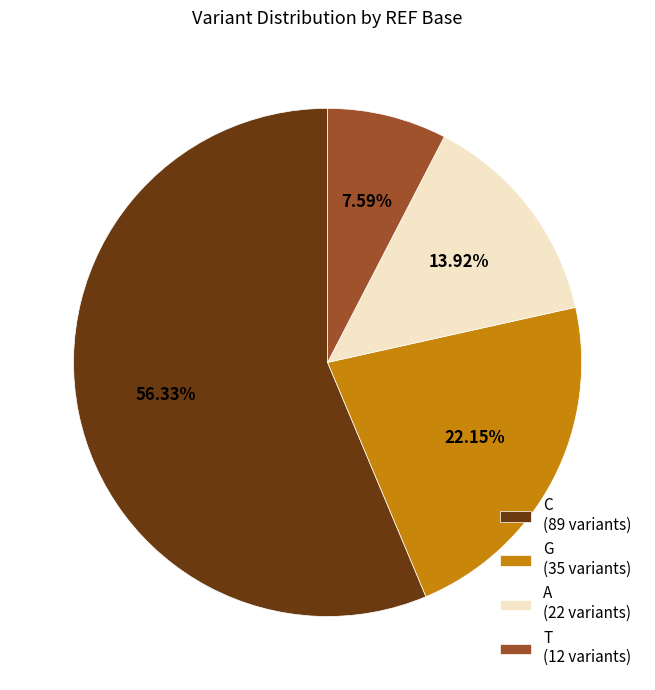

To the nearest percent, what percentage of the pie is T?

8%